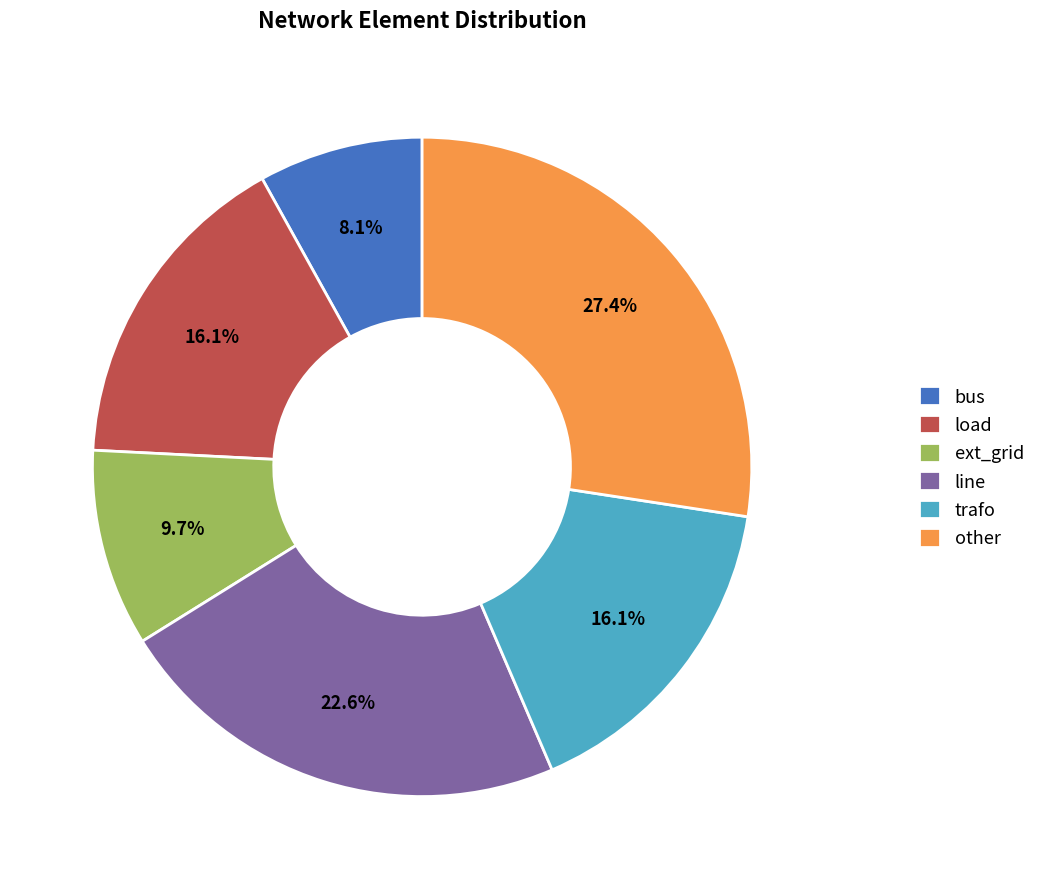

What percentage is NOT represented by bus?

91.9%